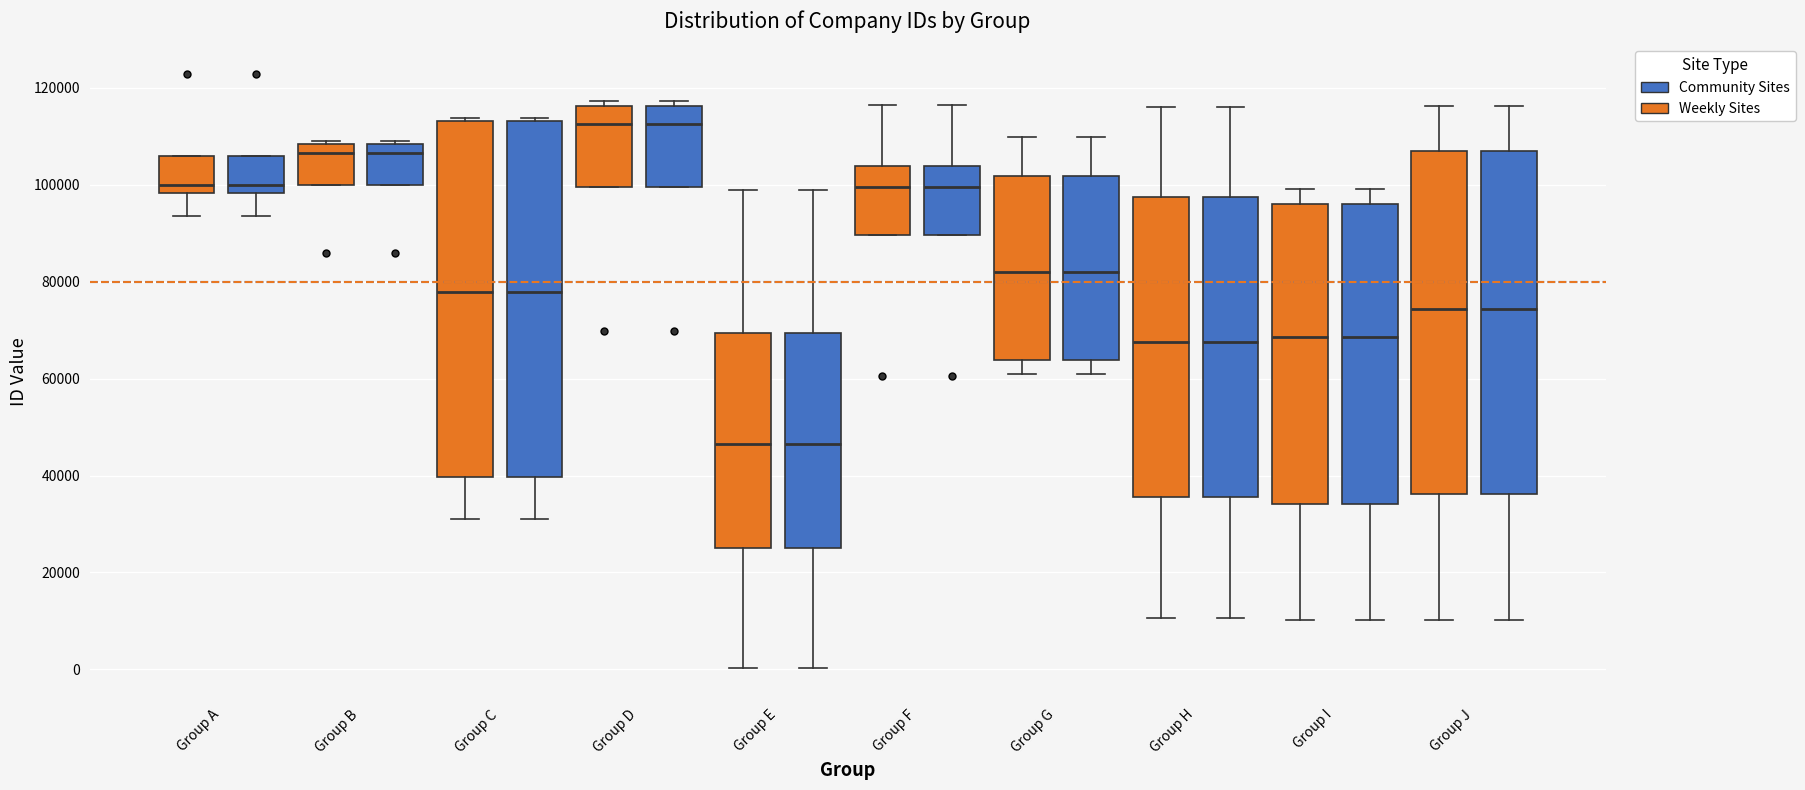

Reading left to right, transcribe this box plot: for each box, give where its median line is, the range the box spans, and where its two whiskers end, as read against the y-axis. The values are not printed on the chart, so give them approximately, as read against the axis.

Group A (Weekly Sites): median 100000, box 98000 to 106000, whiskers 94000 to 106000
Group A (Community Sites): median 100000, box 98000 to 106000, whiskers 94000 to 106000
Group B (Weekly Sites): median 106000, box 100000 to 108000, whiskers 100000 to 110000
Group B (Community Sites): median 106000, box 100000 to 108000, whiskers 100000 to 110000
Group C (Weekly Sites): median 78000, box 40000 to 114000, whiskers 32000 to 114000 (just above the box's upper edge)
Group C (Community Sites): median 78000, box 40000 to 114000, whiskers 32000 to 114000 (just above the box's upper edge)
Group D (Weekly Sites): median 112000, box 100000 to 116000, whiskers 100000 to 118000
Group D (Community Sites): median 112000, box 100000 to 116000, whiskers 100000 to 118000
Group E (Weekly Sites): median 46000, box 26000 to 70000, whiskers 0 to 98000
Group E (Community Sites): median 46000, box 26000 to 70000, whiskers 0 to 98000
Group F (Weekly Sites): median 100000, box 90000 to 104000, whiskers 90000 to 116000
Group F (Community Sites): median 100000, box 90000 to 104000, whiskers 90000 to 116000
Group G (Weekly Sites): median 82000, box 64000 to 102000, whiskers 60000 to 110000
Group G (Community Sites): median 82000, box 64000 to 102000, whiskers 60000 to 110000
Group H (Weekly Sites): median 68000, box 36000 to 98000, whiskers 10000 to 116000
Group H (Community Sites): median 68000, box 36000 to 98000, whiskers 10000 to 116000
Group I (Weekly Sites): median 68000, box 34000 to 96000, whiskers 10000 to 100000
Group I (Community Sites): median 68000, box 34000 to 96000, whiskers 10000 to 100000
Group J (Weekly Sites): median 74000, box 36000 to 106000, whiskers 10000 to 116000
Group J (Community Sites): median 74000, box 36000 to 106000, whiskers 10000 to 116000